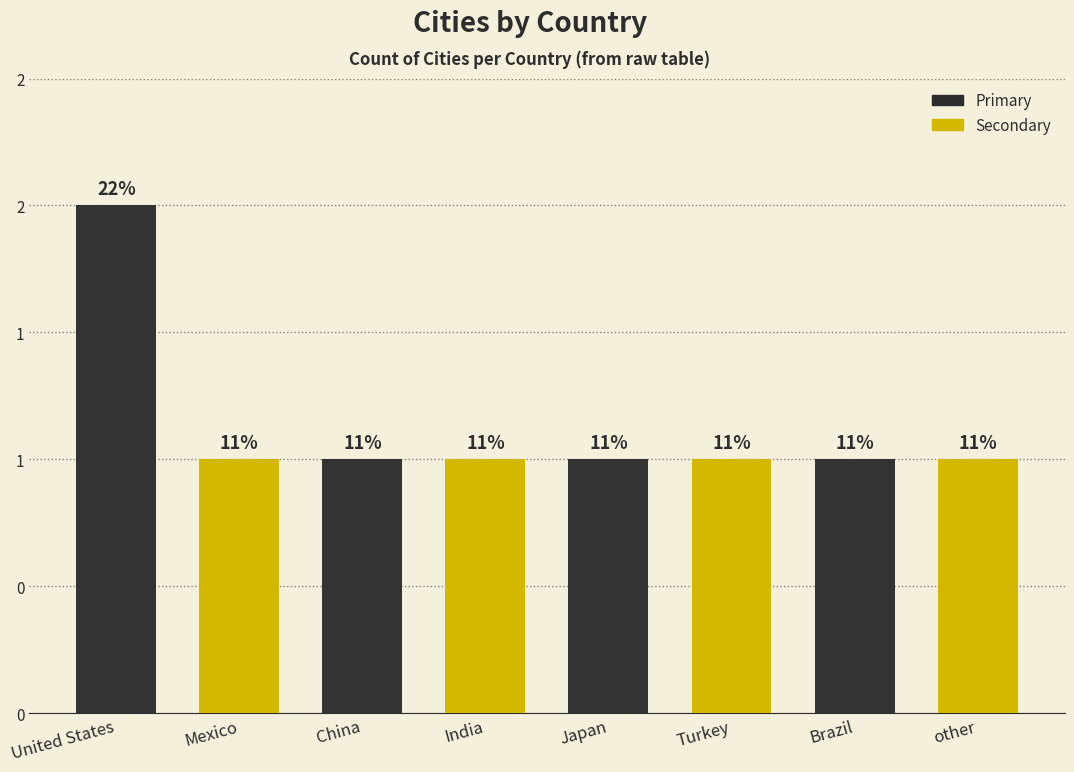

Count the values in the range 1 to 2.

8